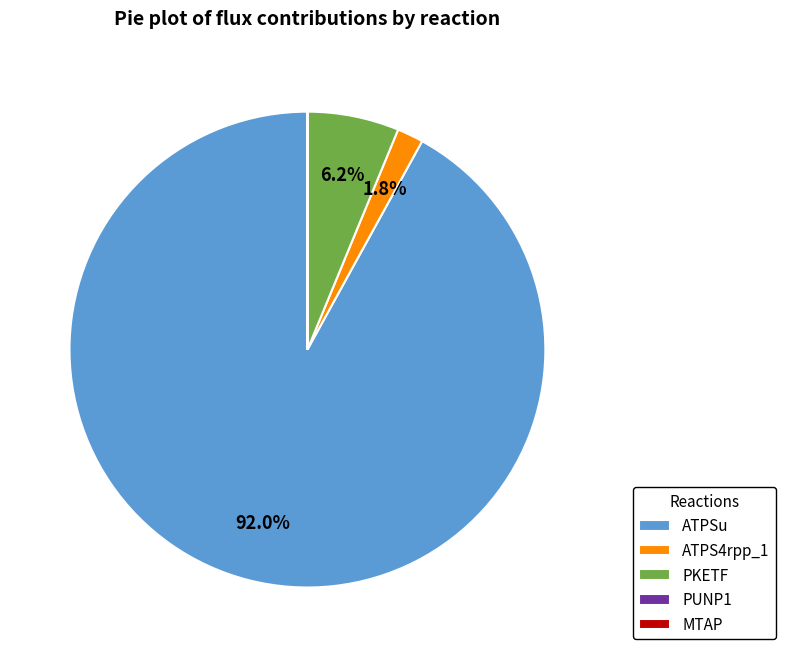

Is it true that ATPSu is 85% of the pie?

False